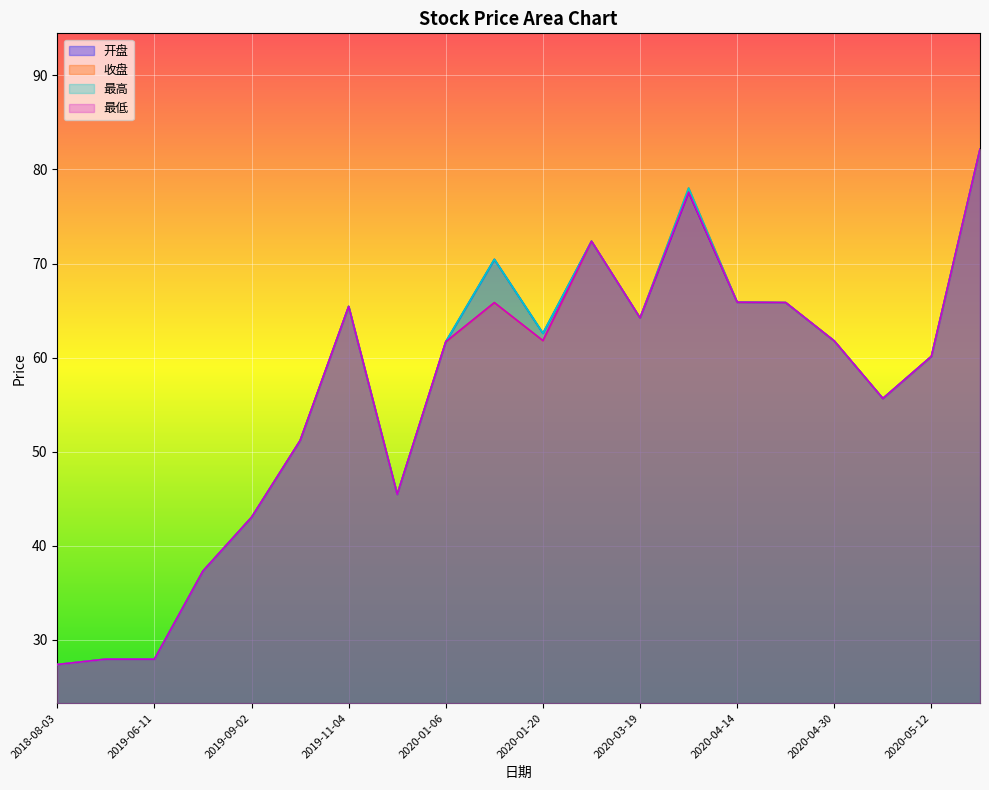

At which category does 最高 reach its first local peak?

2019-11-04